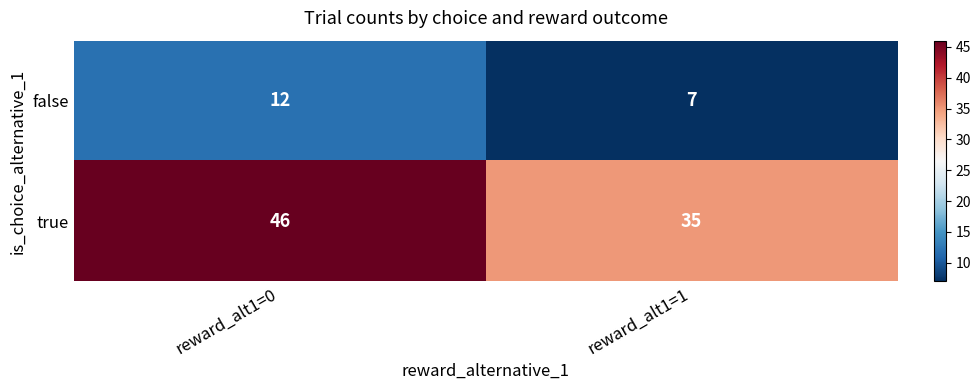

Reading right to left, transcribe all the data shown in this chart.

false: 7	12
true: 35	46